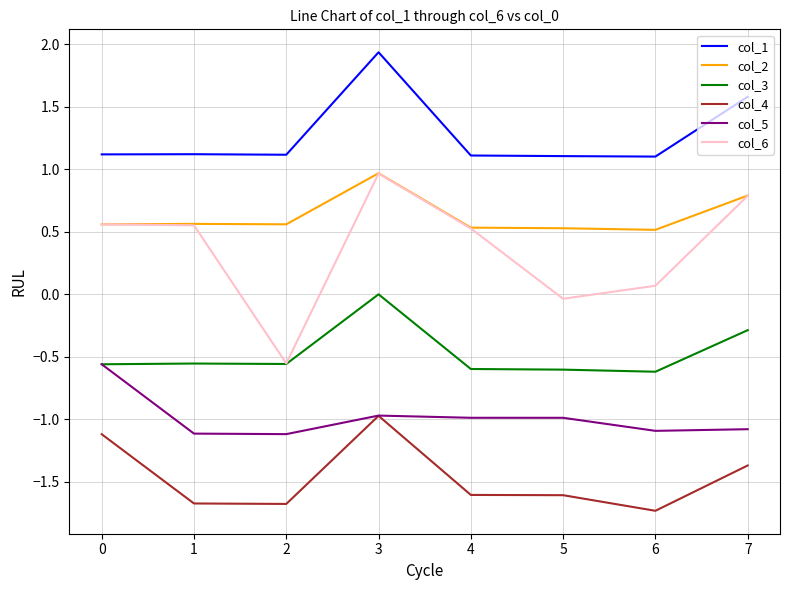

What is the difference between the second highest and second lowest values in the col_6 series?

0.8